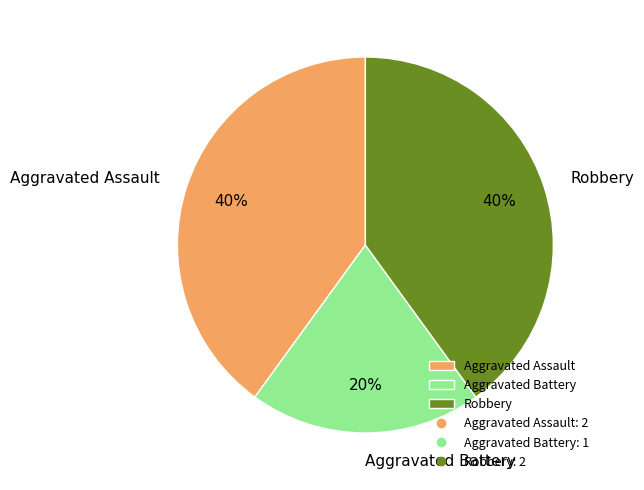

What is the smallest slice in the pie chart?

Aggravated Battery